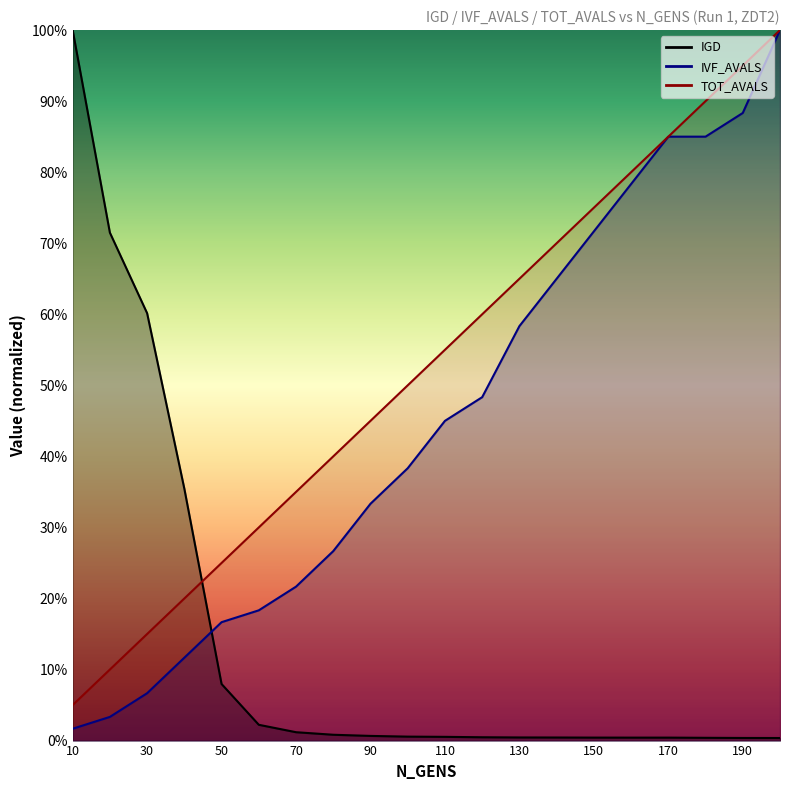

List the series in order of their peak value, lowest first.

IGD, IVF_AVALS, TOT_AVALS